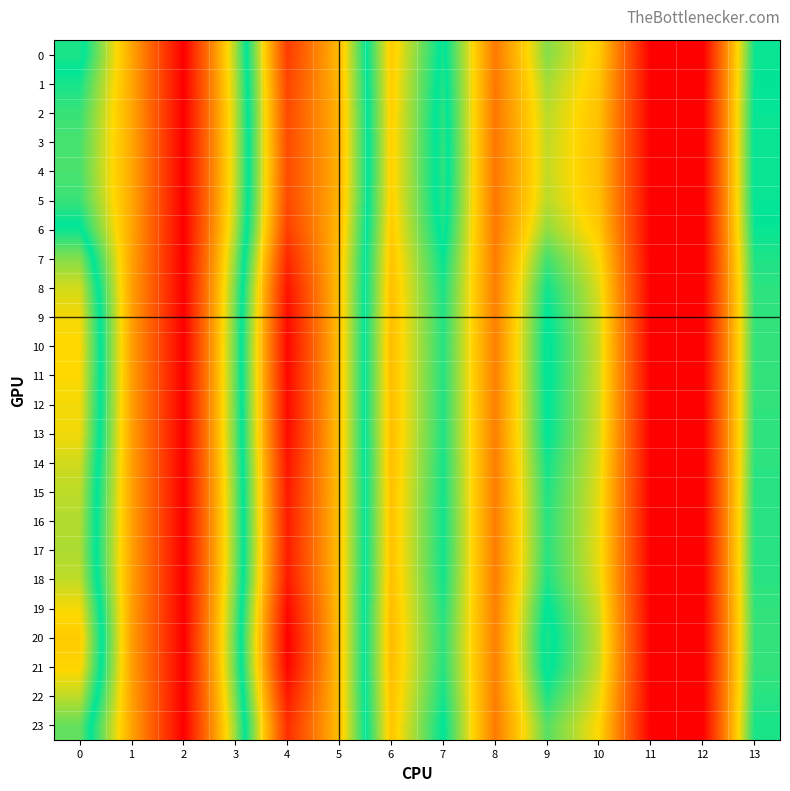

What is the difference between the highest and lowest values at 9?

4.1